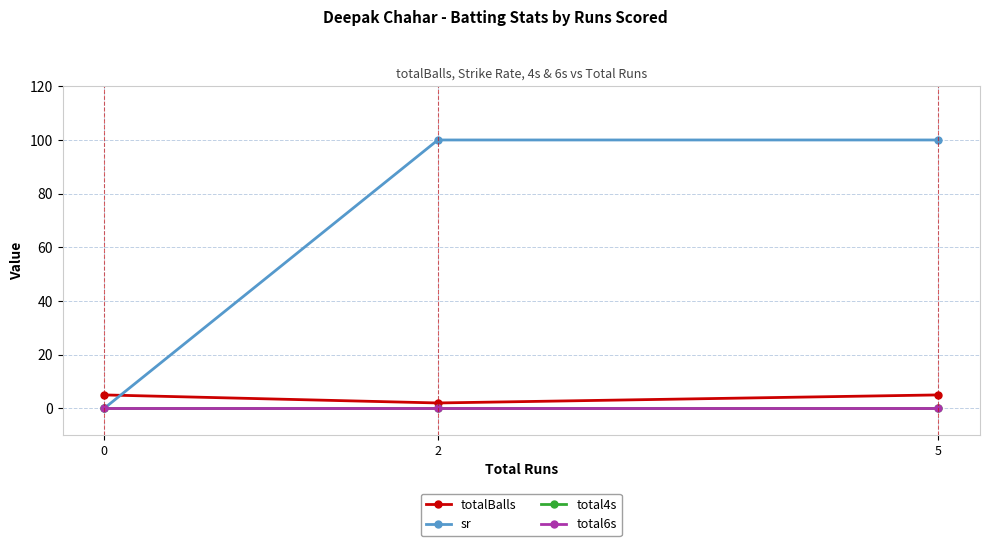

What is the difference between the maximum and minimum values in the sr series?

100